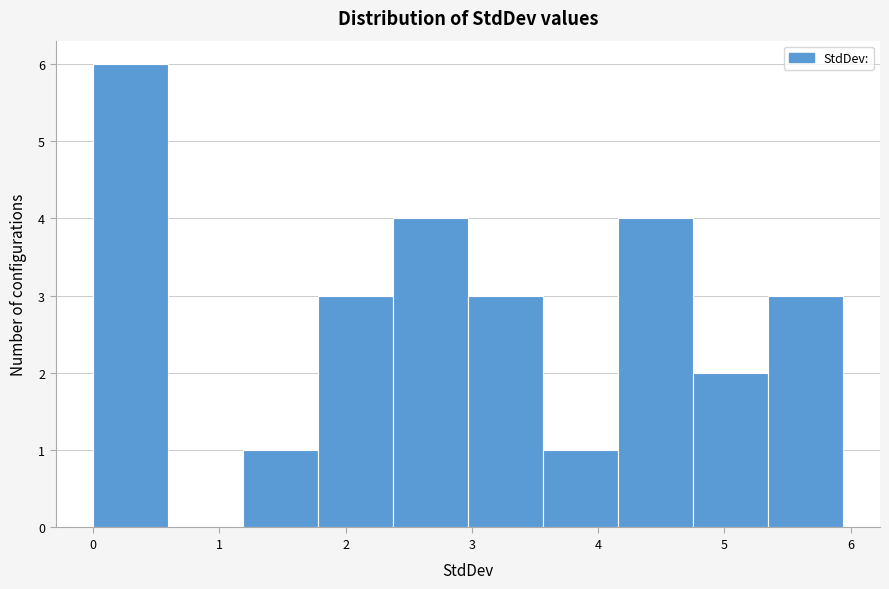

Over which range of the x-axis is the bar tallest?

0.0 to 0.6